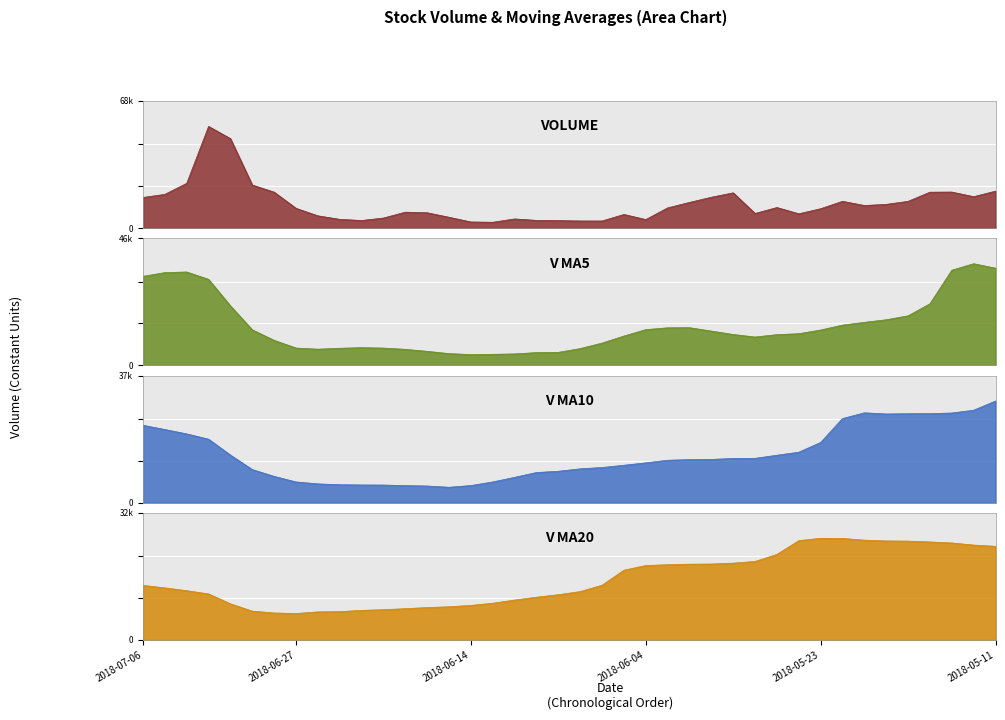

How many series are shown in this chart?

4